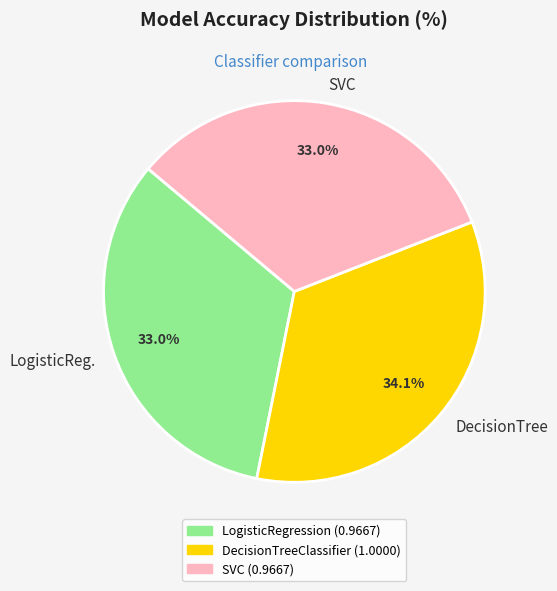

Does any single category account for the majority?

No